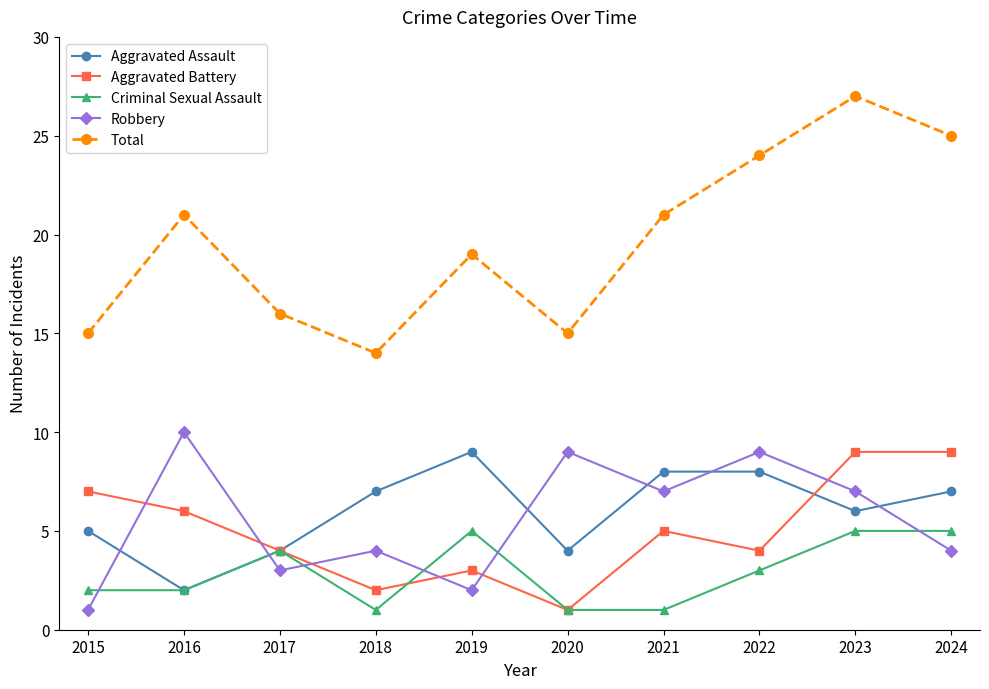

Between 2018 and 2021, which series saw the biggest shift?

Total